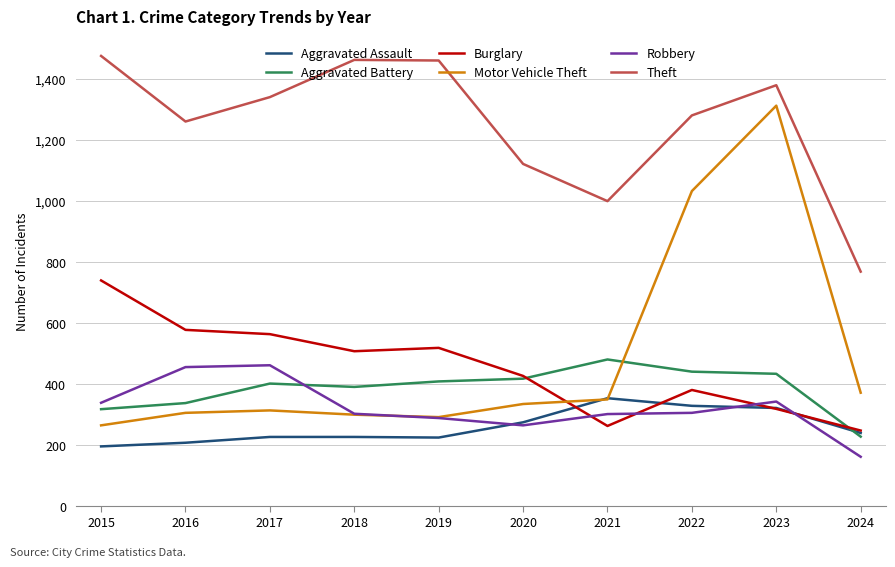

Which series ends up on top after the final intersection of Robbery and Burglary?

Burglary